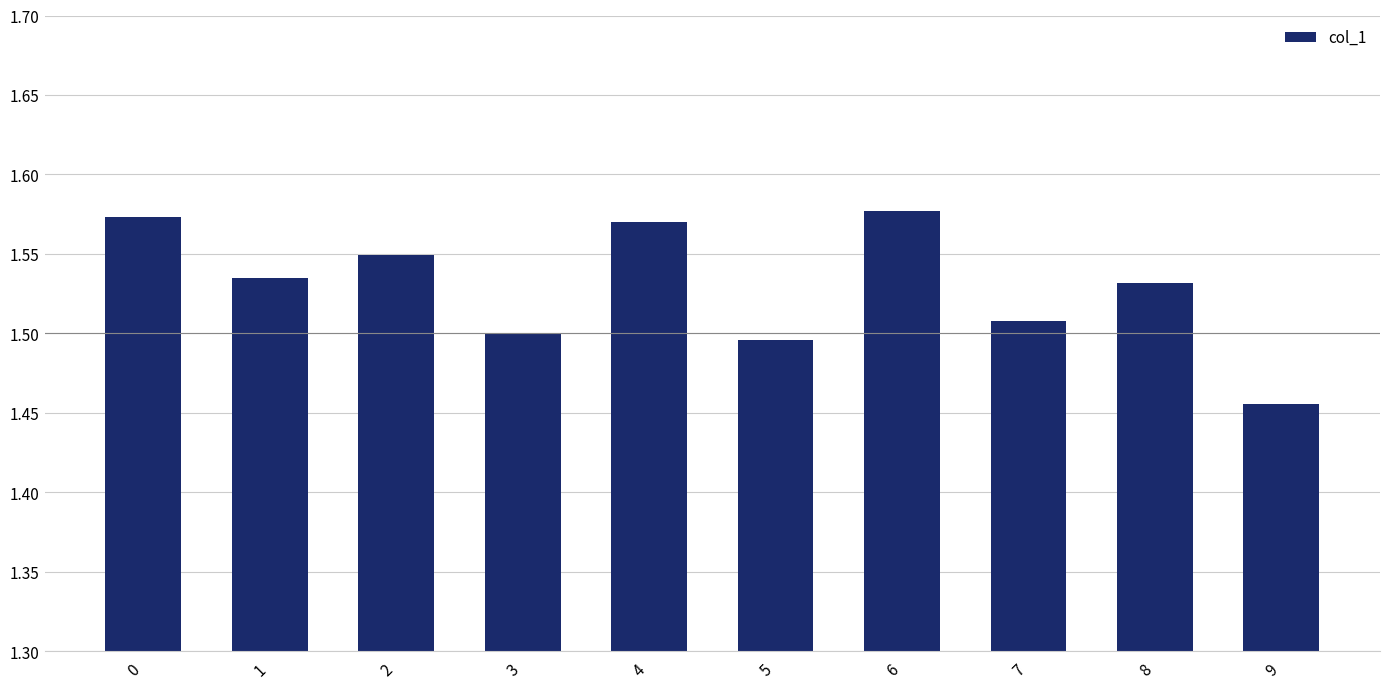

What is the difference between the maximum and second lowest values?

0.1